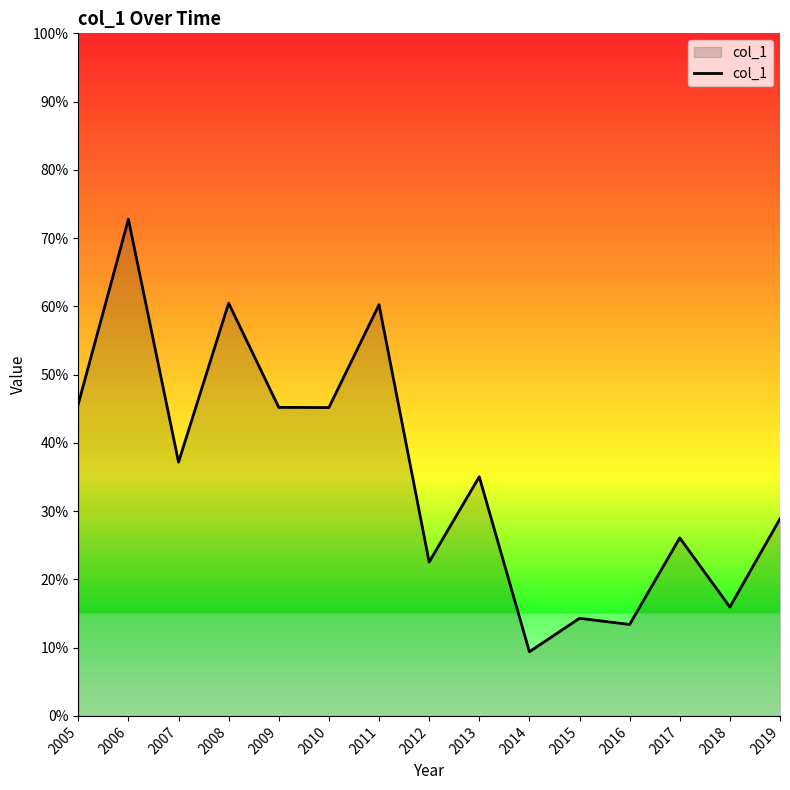

Is this an area chart (filled region under the line)?

Yes